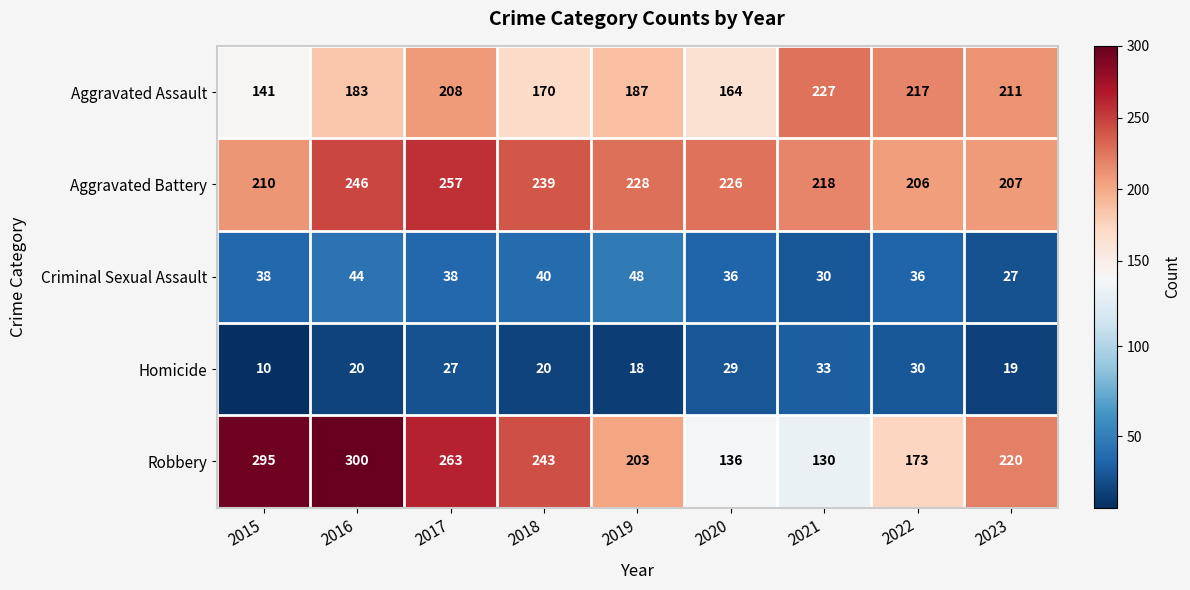

Between 2015 and 2017, which series saw the biggest shift?

Aggravated Assault